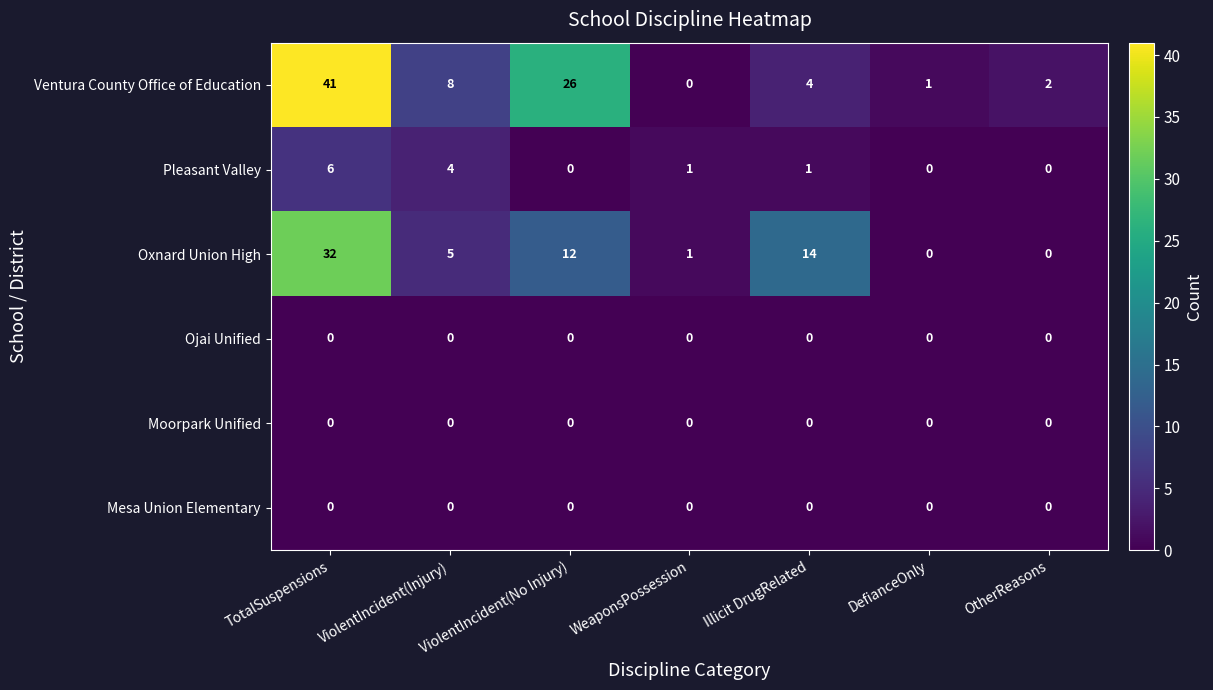

Count the number of categories in the chart.

7